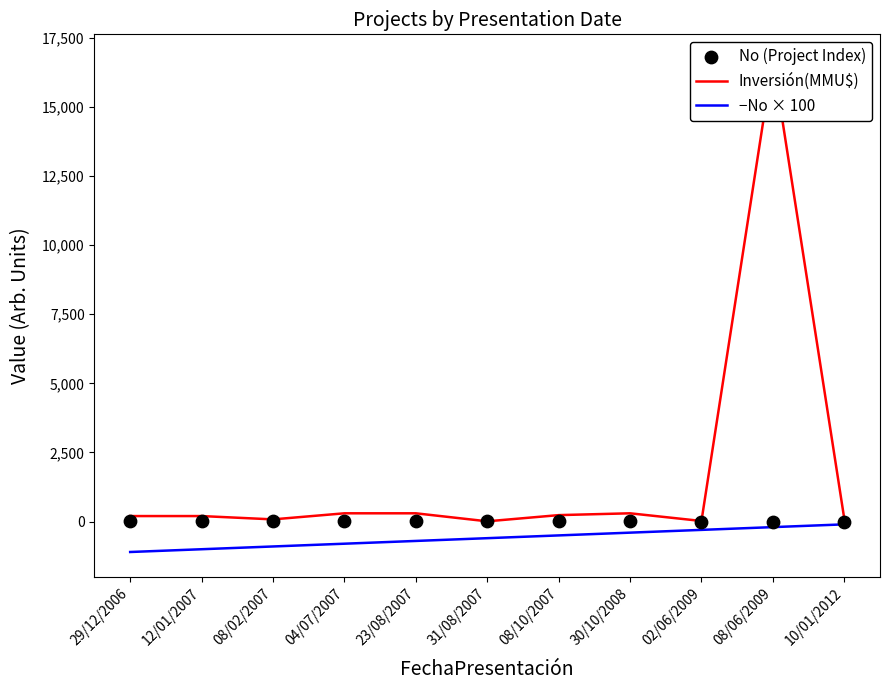

What is the total value across all series at 31/08/2007?

-584